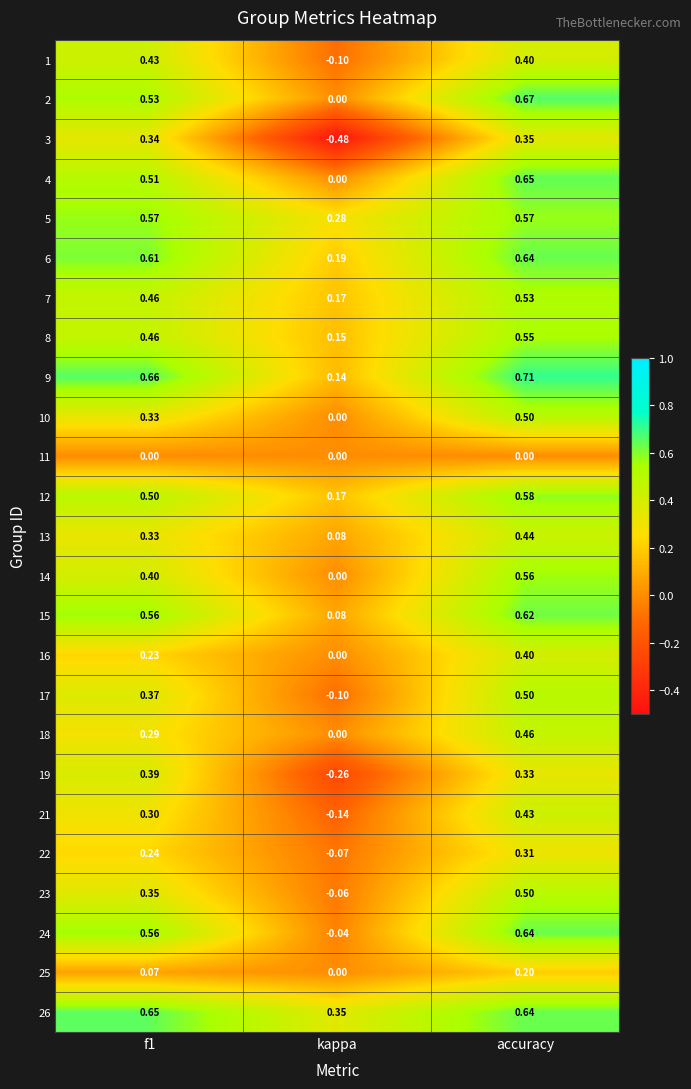

Where is 2 nearest to the value 0?

kappa